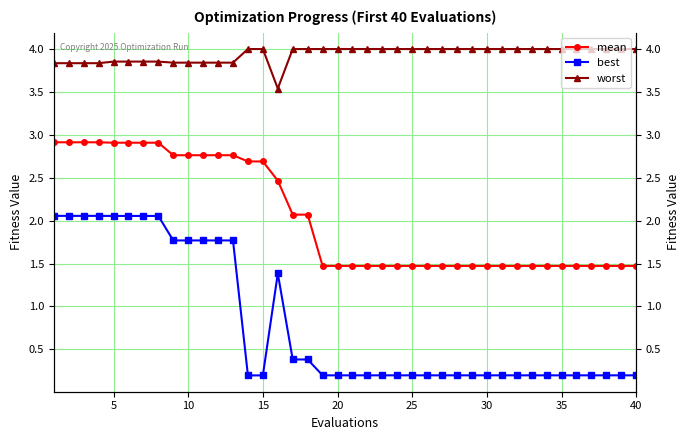

What are all the series names shown in the legend?

mean, best, worst